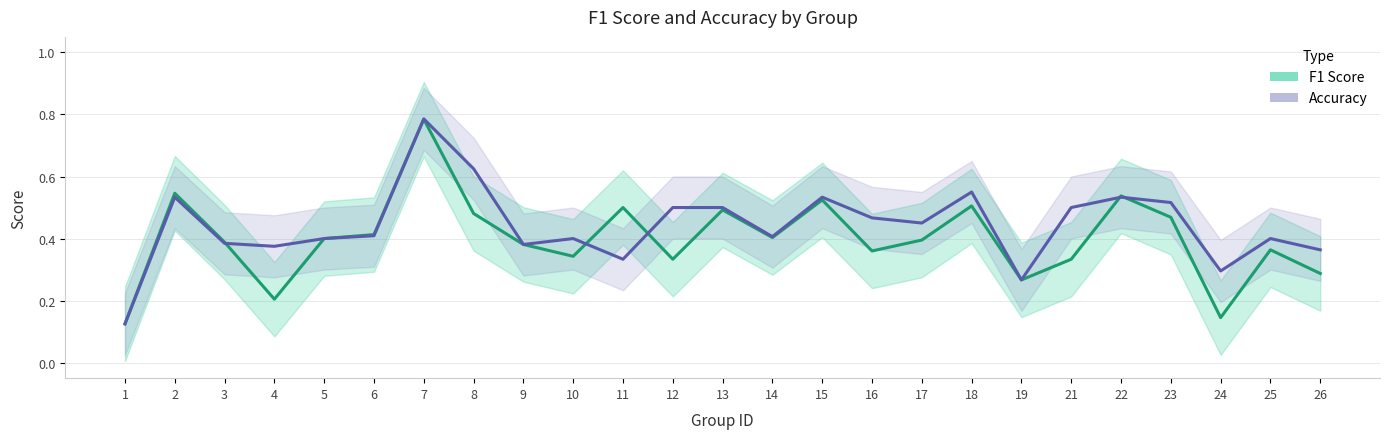

Reading left to right, what are all the values shown in this chart?

f1: 1=0.1	2=0.5	3=0.4	4=0.2	5=0.4	6=0.4	7=0.8	8=0.5	9=0.4	10=0.3	11=0.5	12=0.3	13=0.5	14=0.4	15=0.5	16=0.4	17=0.4	18=0.5	19=0.3	21=0.3	22=0.5	23=0.5	24=0.1	25=0.4	26=0.3
accuracy: 1=0.1	2=0.5	3=0.4	4=0.4	5=0.4	6=0.4	7=0.8	8=0.6	9=0.4	10=0.4	11=0.3	12=0.5	13=0.5	14=0.4	15=0.5	16=0.5	17=0.5	18=0.6	19=0.3	21=0.5	22=0.5	23=0.5	24=0.3	25=0.4	26=0.4